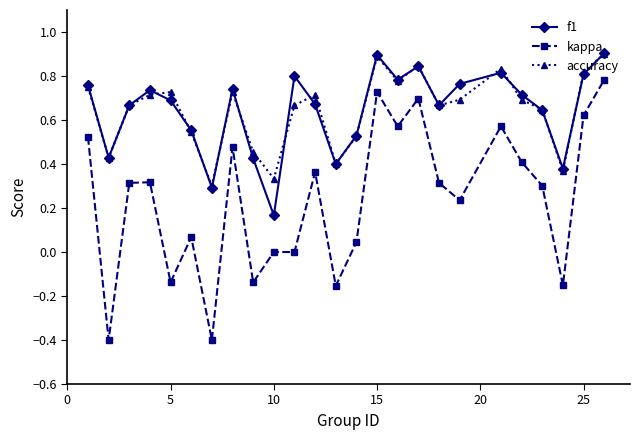

Which series has the largest range (max minus min)?

kappa